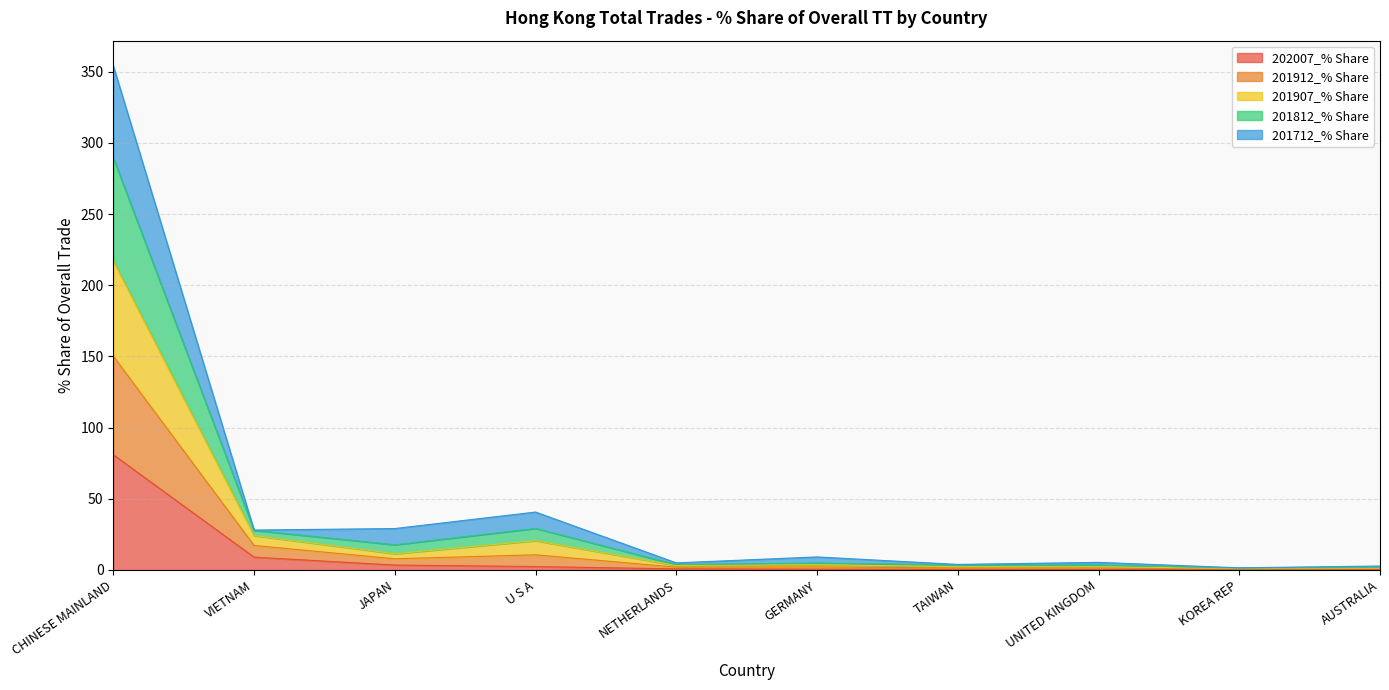

Is the value of 201907_% Share at JAPAN greater than the value of 202007_% Share at U S A?

Yes